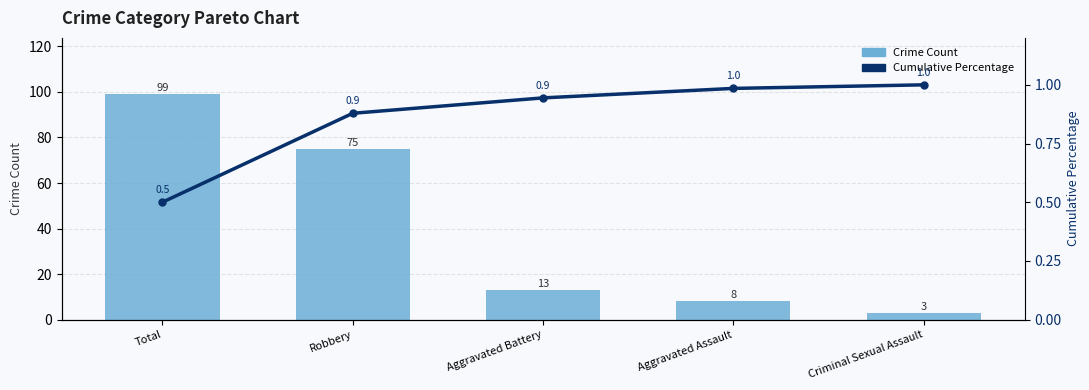

What is the difference between the highest and lowest values at Total?

98.5